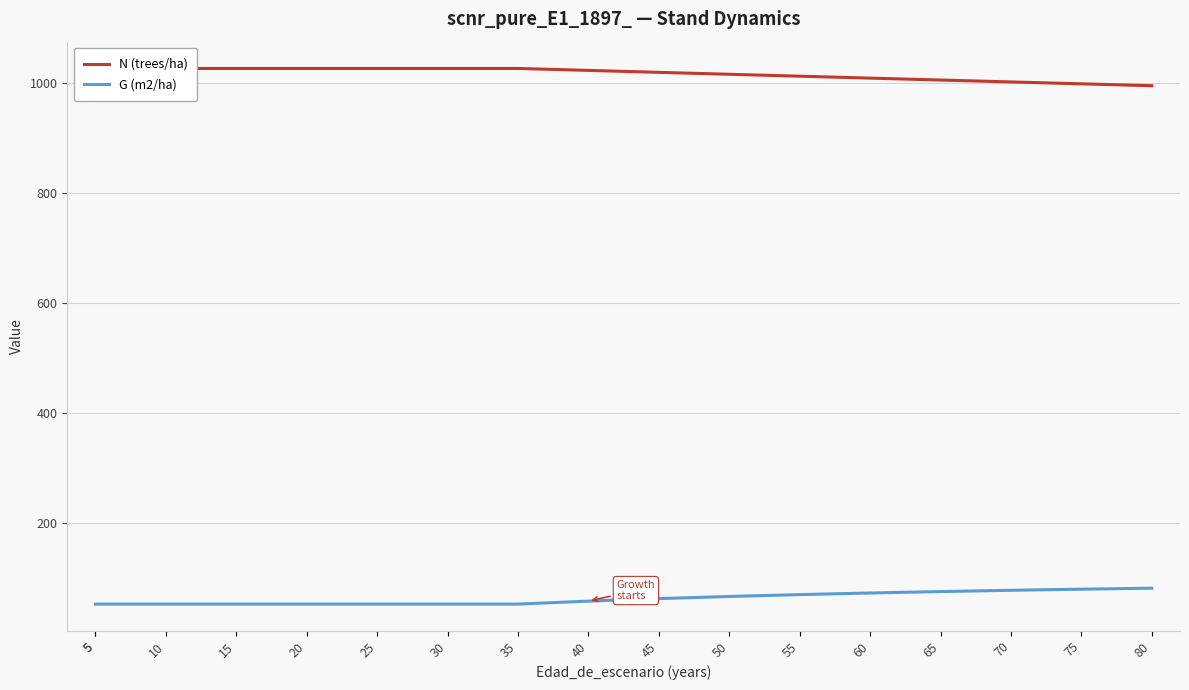

At which label does N (trees/ha) first exceed 1022?

5